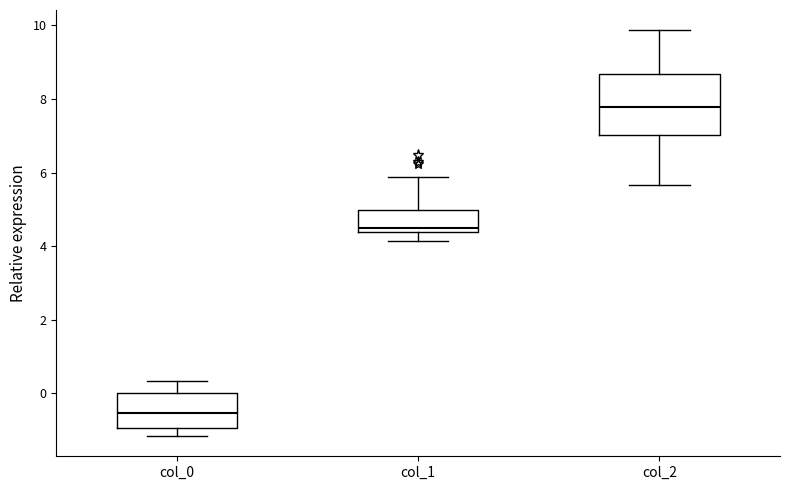

Reading left to right, read every box against the y-axis: the position of its median line, the range the box covers, and the ends of its whiskers. The values are not printed on the chart, so give them approximately, as read against the axis.

col_0: median -0.6, box -1.0 to 0.0, whiskers -1.2 to 0.4
col_1: median 4.4 (just above the box's lower edge), box 4.4 to 5.0, whiskers 4.2 to 5.8
col_2: median 7.8, box 7.0 to 8.6, whiskers 5.6 to 9.8